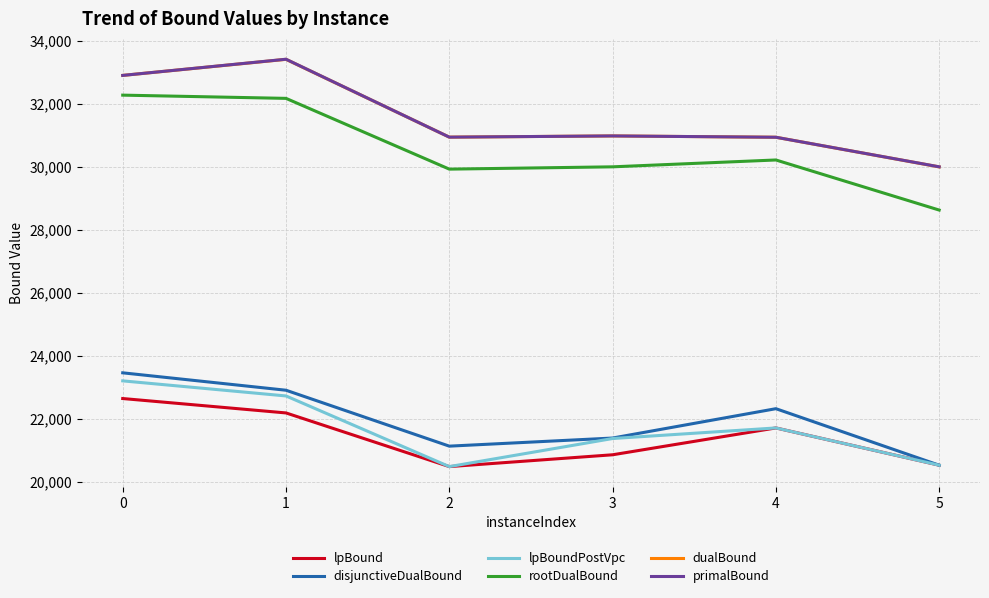

What is the total value across all series at 3?

155578.5